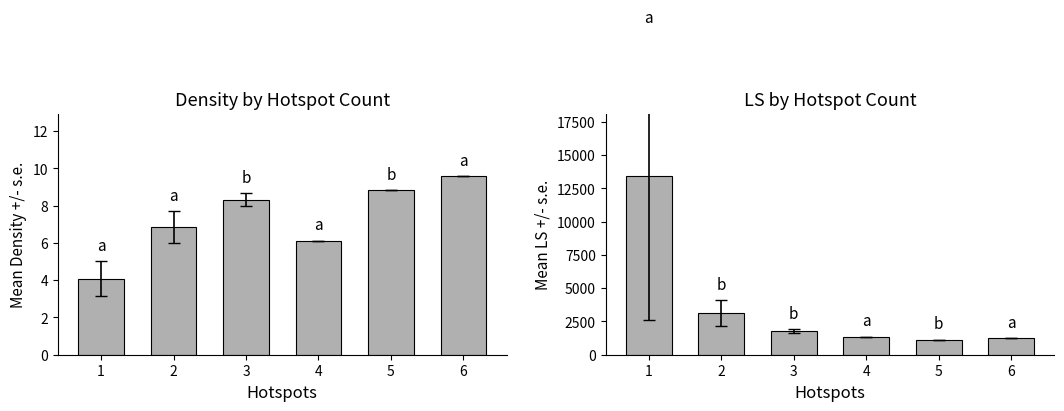

Is the value of Density at 2 greater than the value of LS at 6?

No